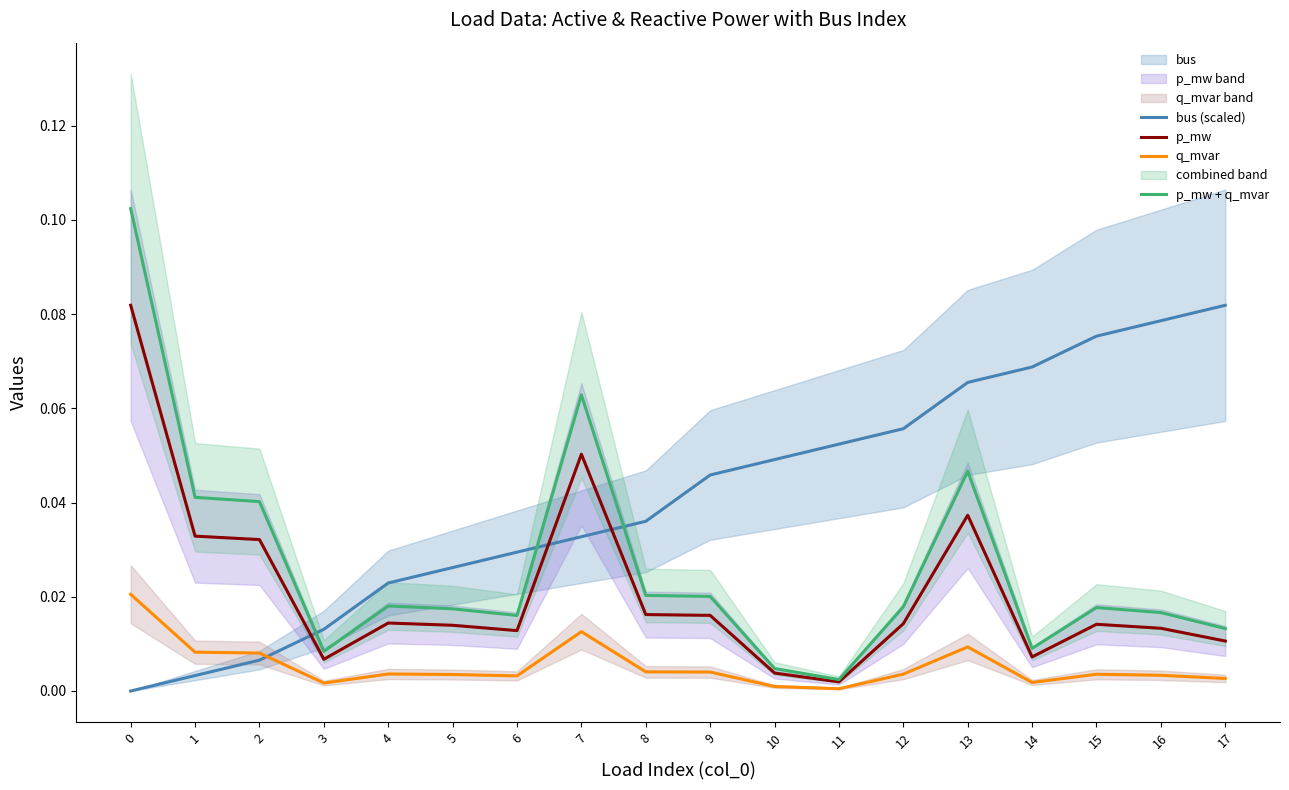

What is the difference between the maximum and minimum values in the bus (scaled) series?

0.1